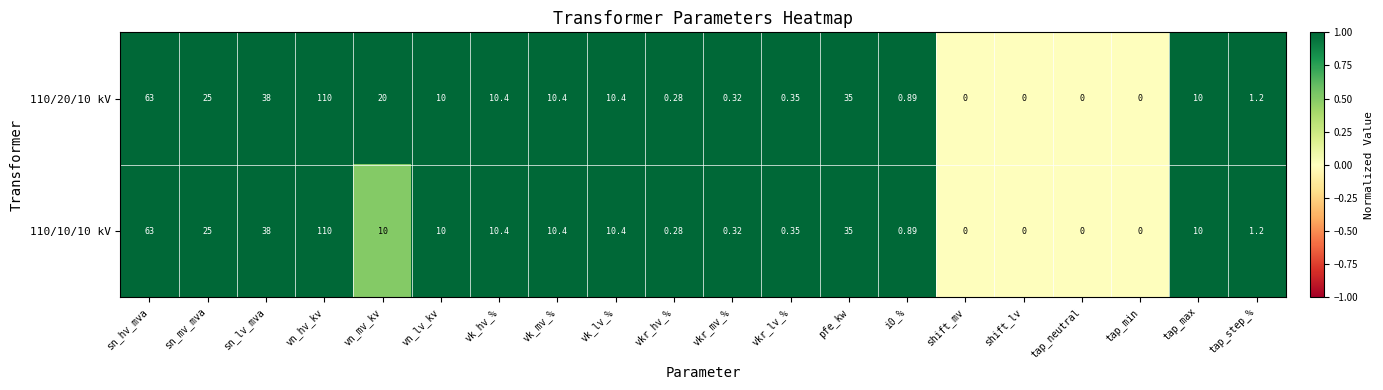

At which label is 110/10/10 kV closest to 55?

sn_hv_mva